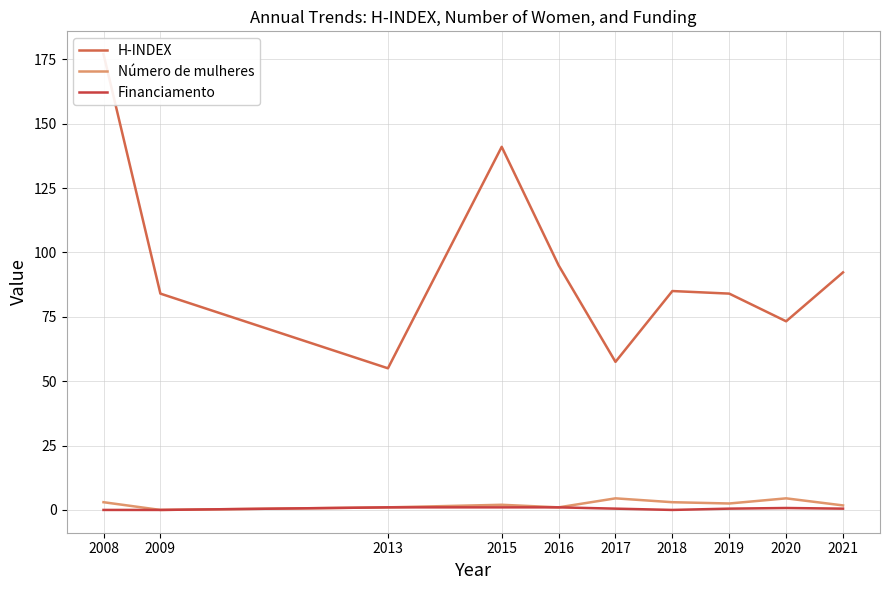

Where does the Número de mulheres series first go above 2?

2008